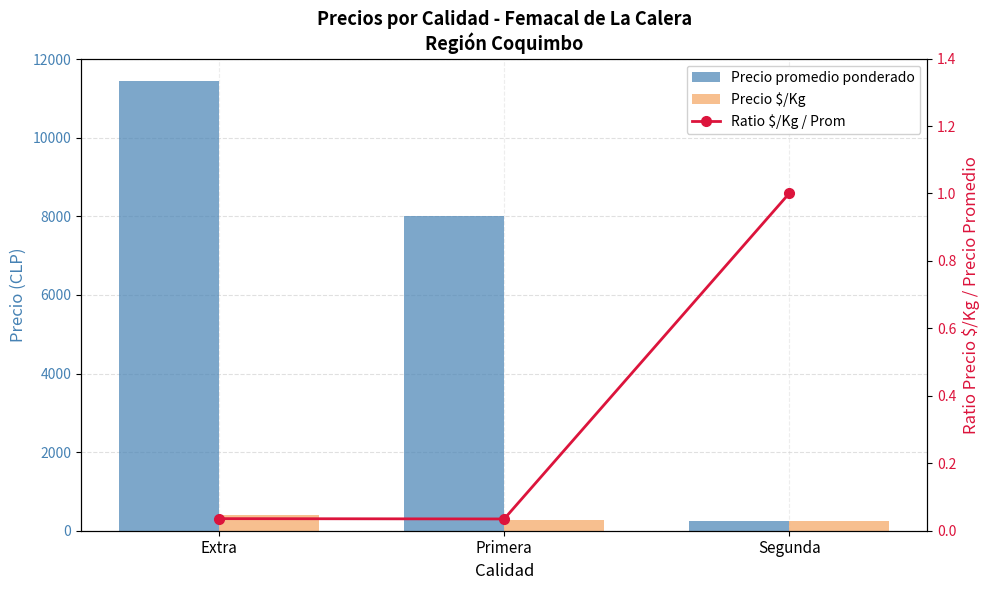

Which series has the largest total across all categories?

Precio promedio ponderado